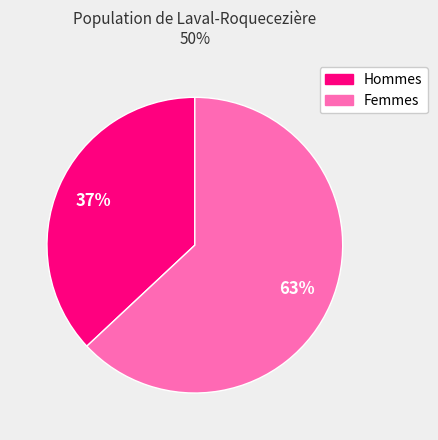

Is there a majority slice in this chart?

Yes